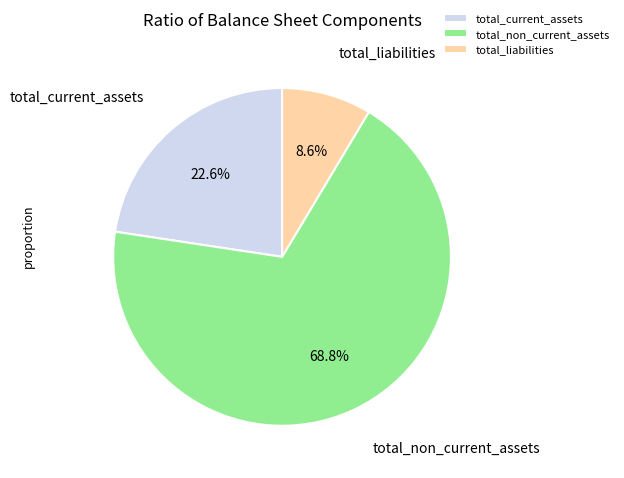

Which category accounts for the majority?

total_non_current_assets